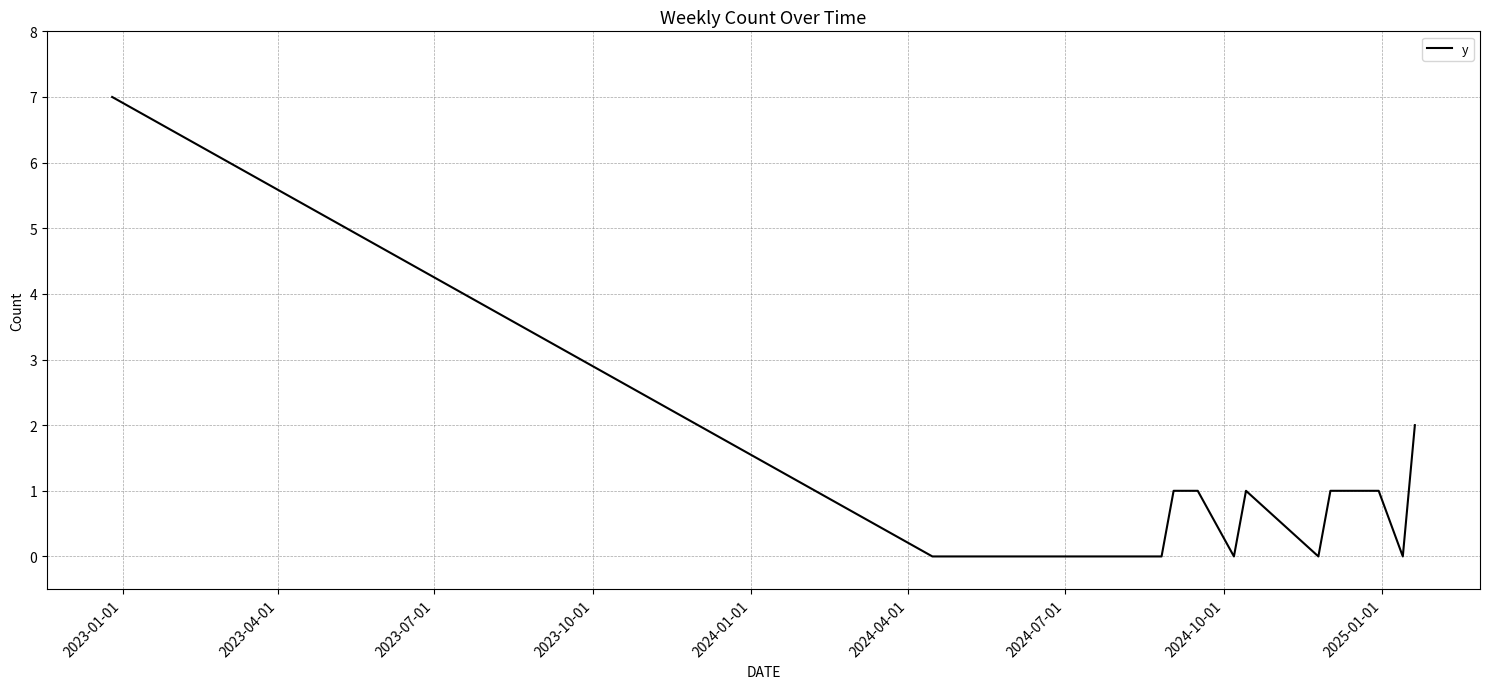

How many values are between 0 and 1?

16